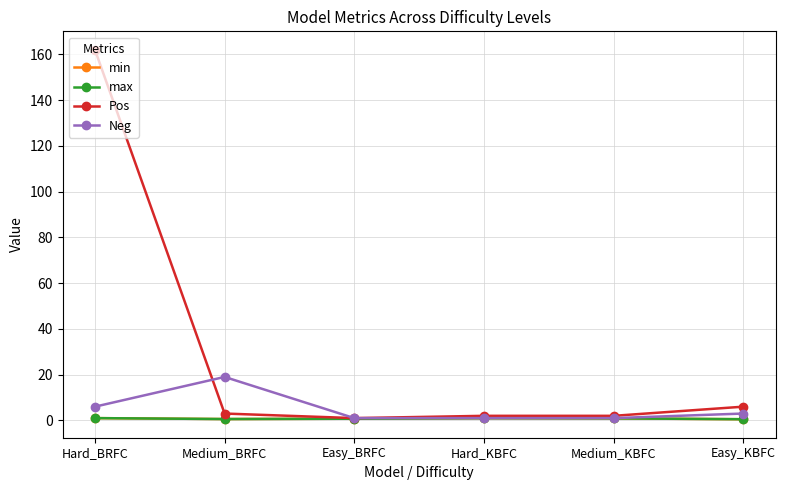

What is the label of the 5th point from the left?

Medium_KBFC